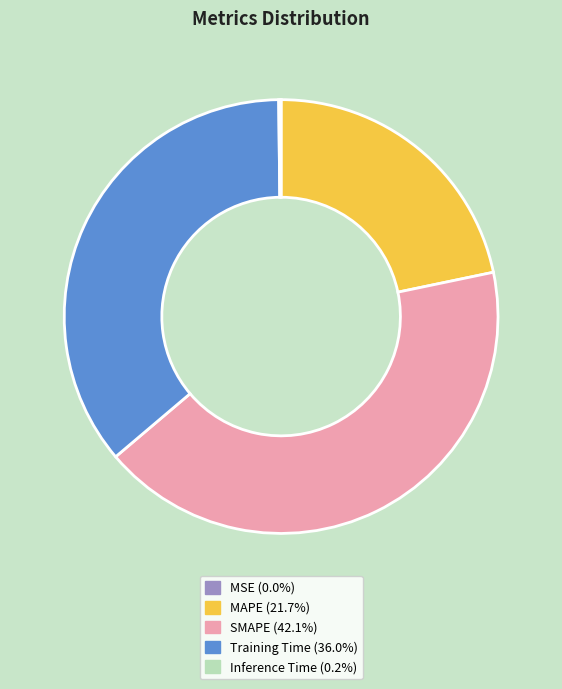

Which slice is the largest?

SMAPE